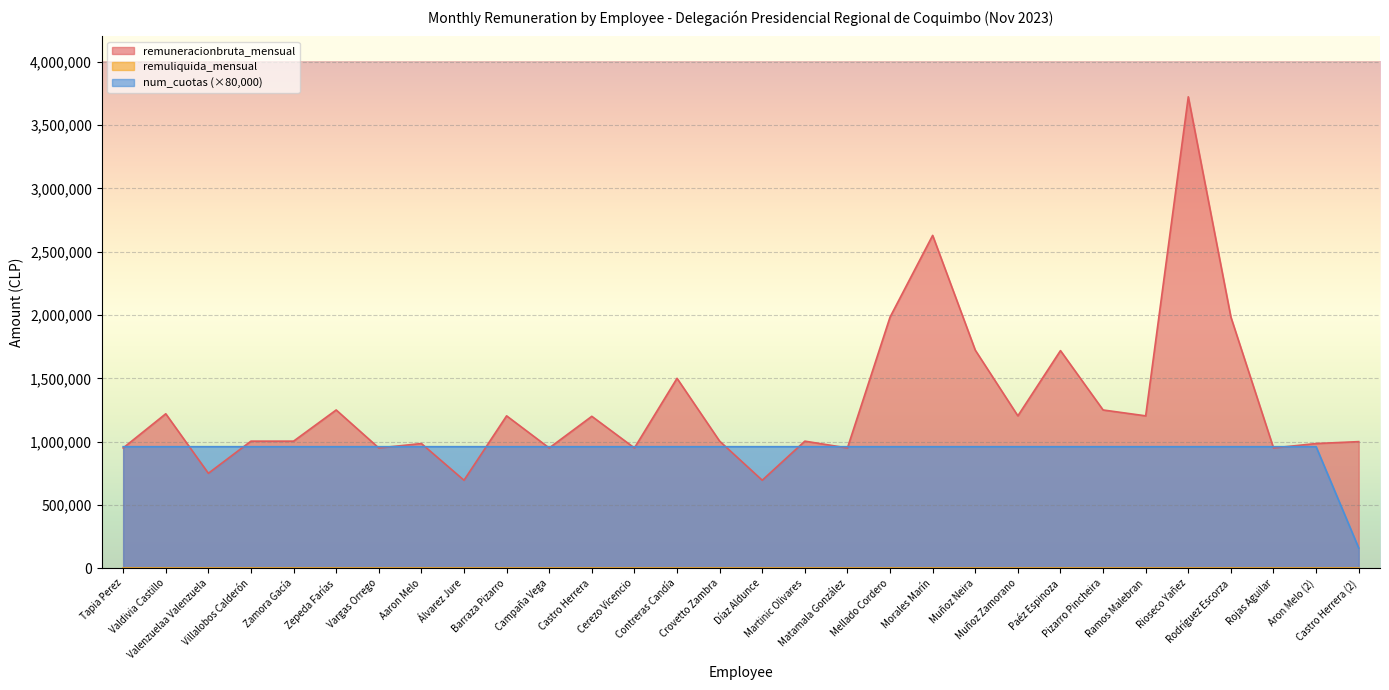

What is the label of the 11th point from the left?

Campaña Vega